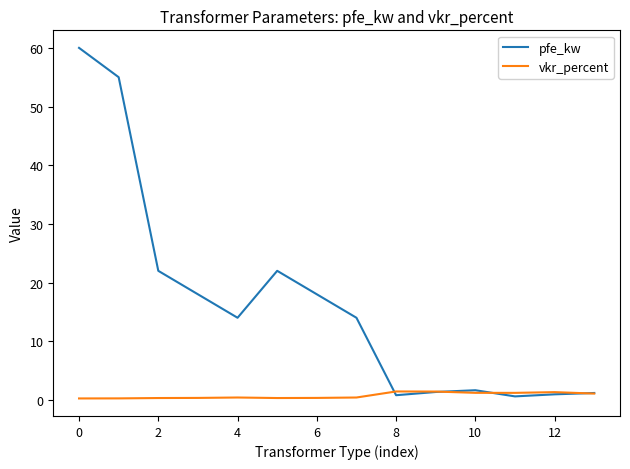

True or false: vkr_percent and pfe_kw intersect in this chart.

True